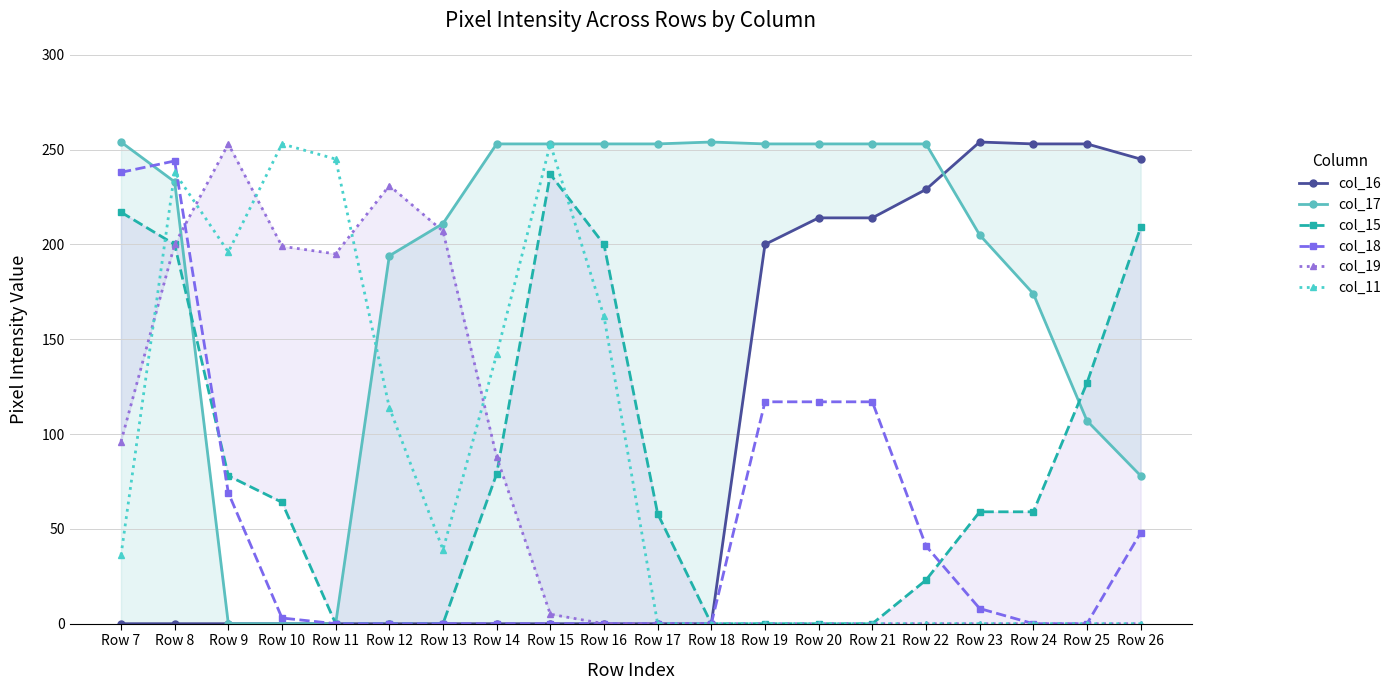

True or false: col_11 and col_16 intersect in this chart.

False